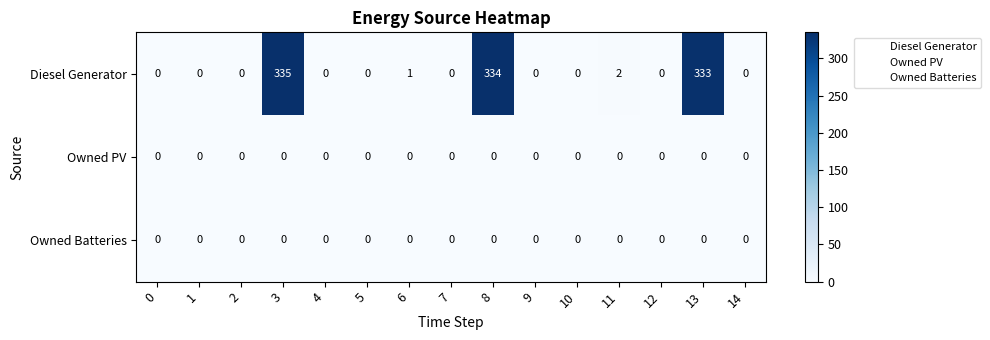

How many distinct data groups are displayed?

3